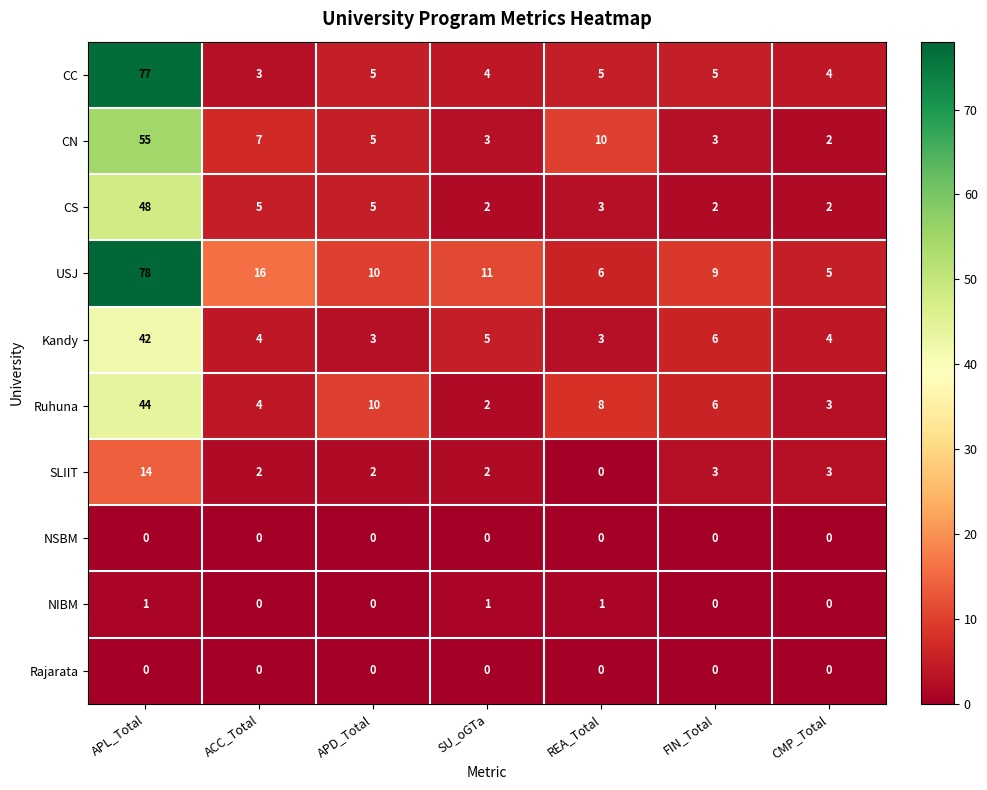

Which series has the widest spread of values?

CC